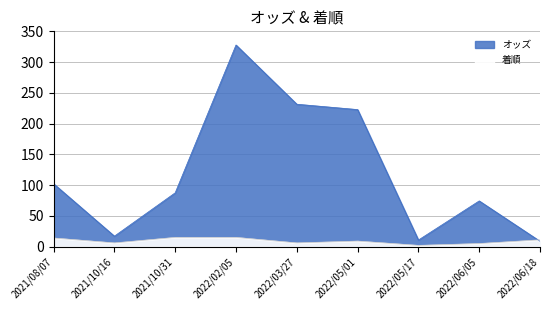

What is the label of the 1st point from the left?

2021/08/07